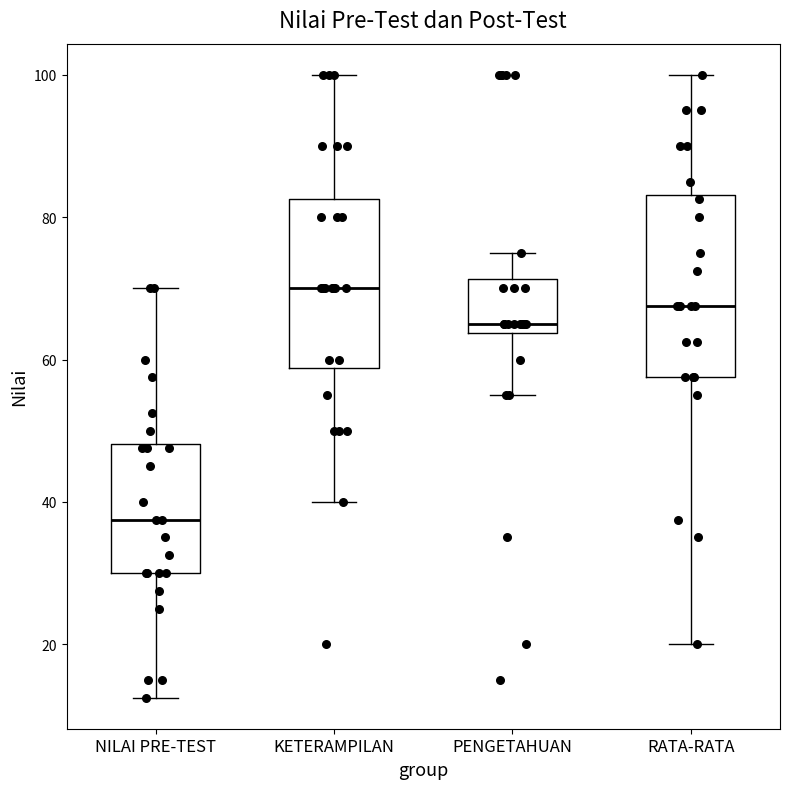

Reading left to right, transcribe this box plot: for each box, give where its median line is, the range the box spans, and where its two whiskers end, as read against the y-axis. The values are not printed on the chart, so give them approximately, as read against the axis.

NILAI PRE-TEST: median 38, box 30 to 48, whiskers 12 to 70
KETERAMPILAN: median 70, box 58 to 82, whiskers 40 to 100
PENGETAHUAN: median 66, box 64 to 72, whiskers 56 to 76
RATA-RATA: median 68, box 58 to 84, whiskers 20 to 100